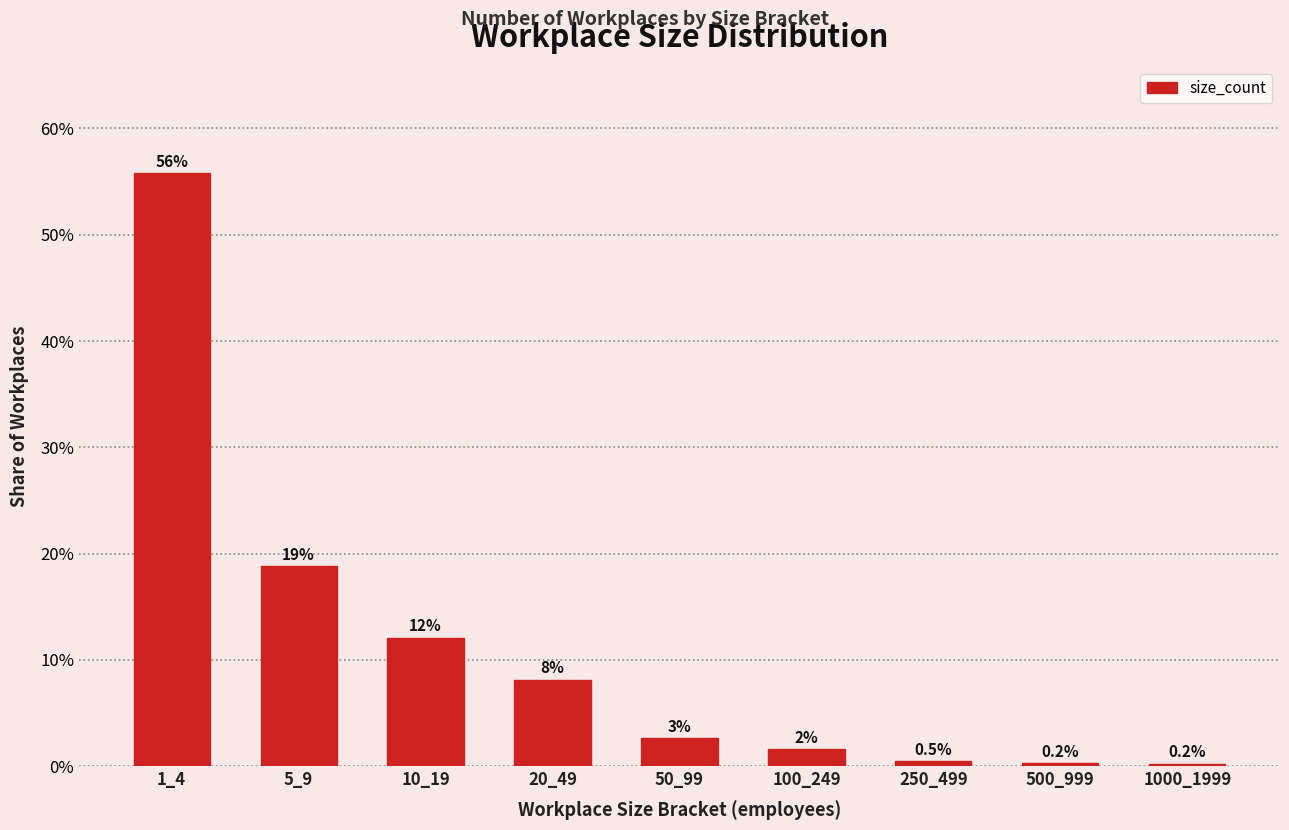

Does the chart contain any negative values?

No